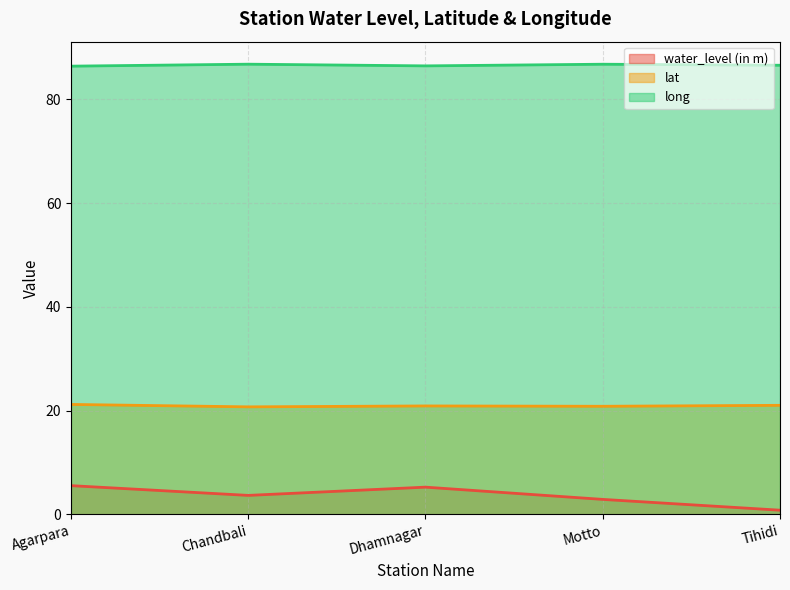

True or false: lat has a value of 20.9 at Motto.

True